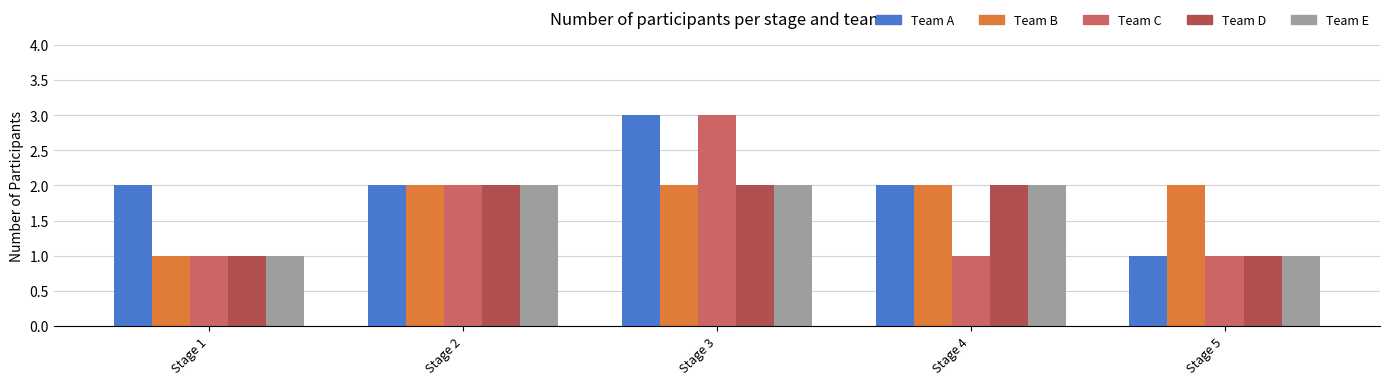

What is the total value across all series at Stage 4?

9